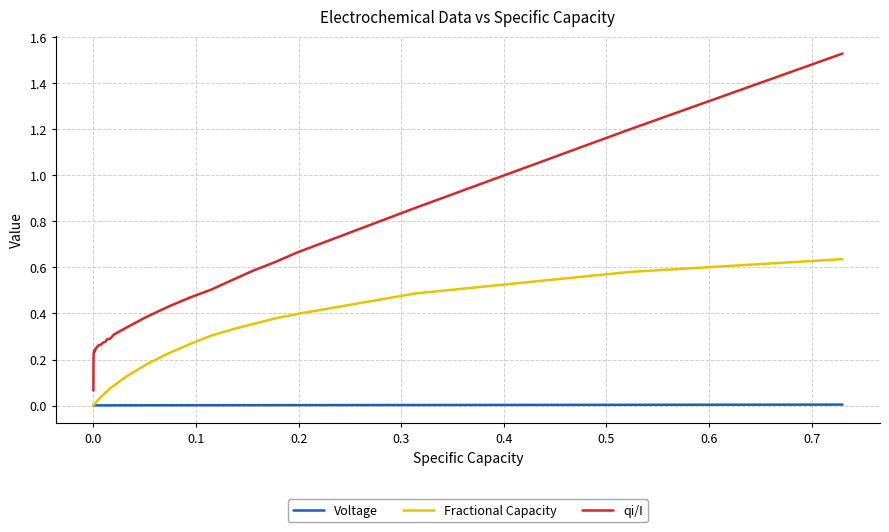

List the series in order of their peak value, highest first.

qi/I, Fractional Capacity, Voltage